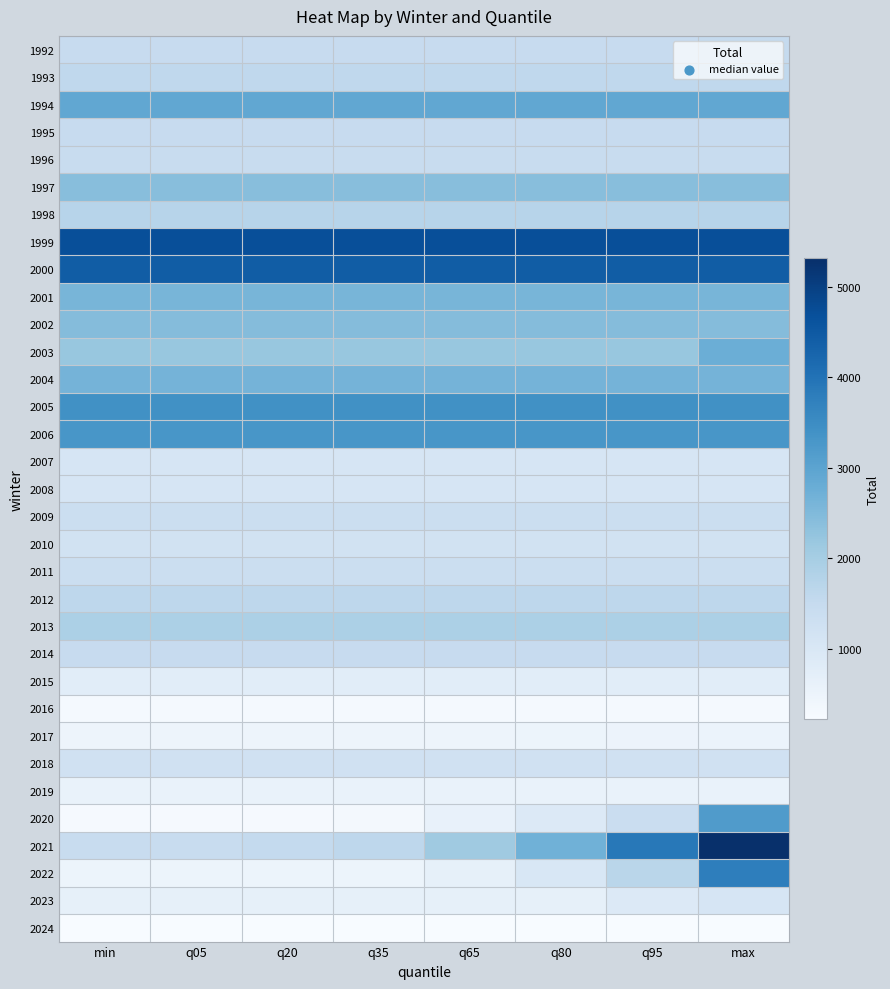

Which series has the largest total across all categories?

1999